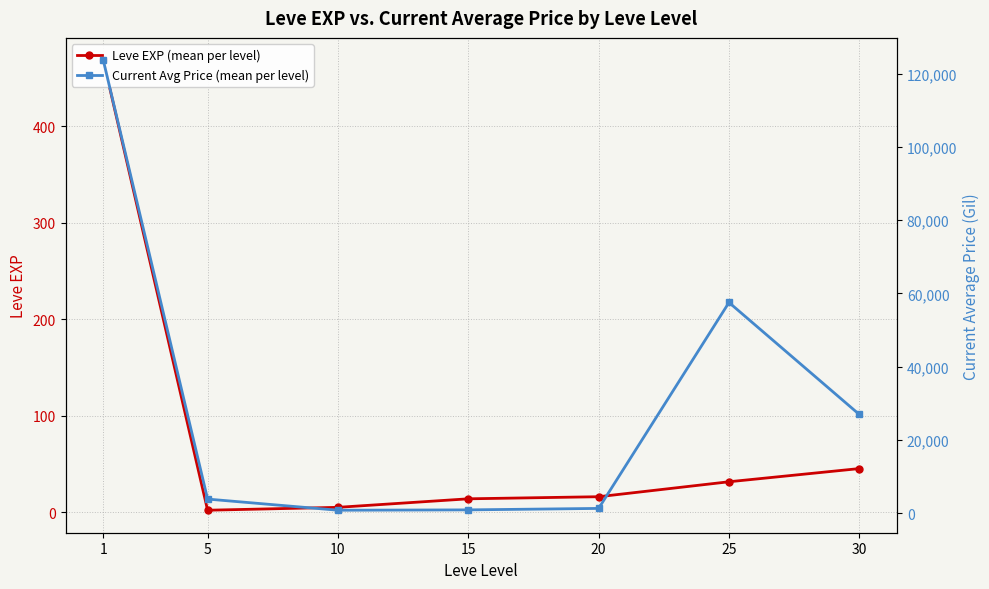

What is the total value across all series at 25?

57565.2